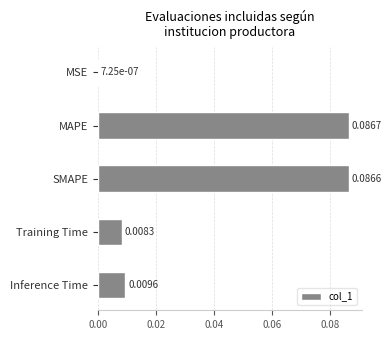

Are the bars horizontal?

Yes